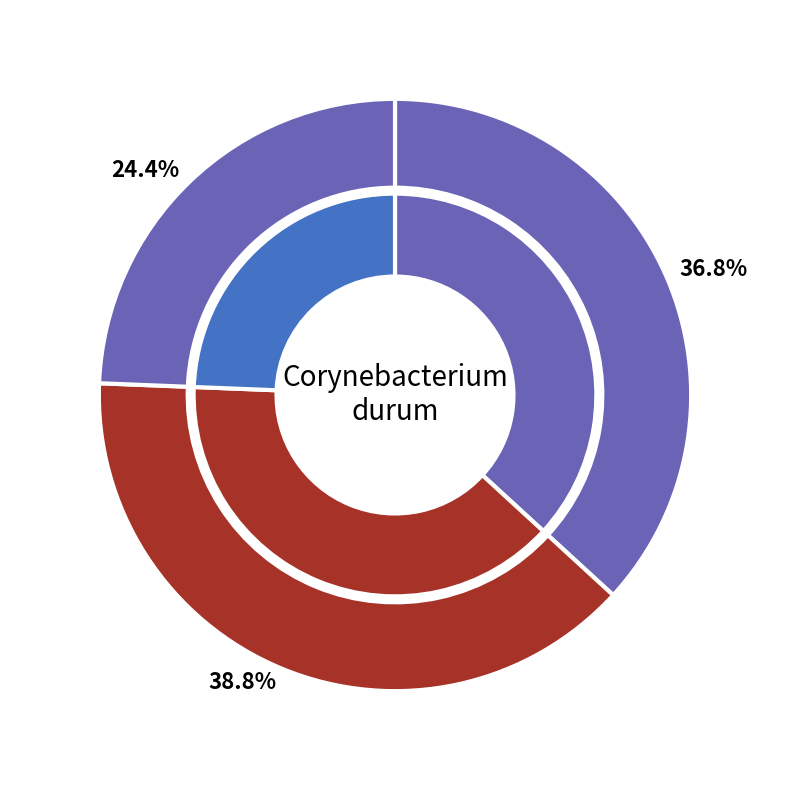

Does B11 account for over 50% of the chart?

No